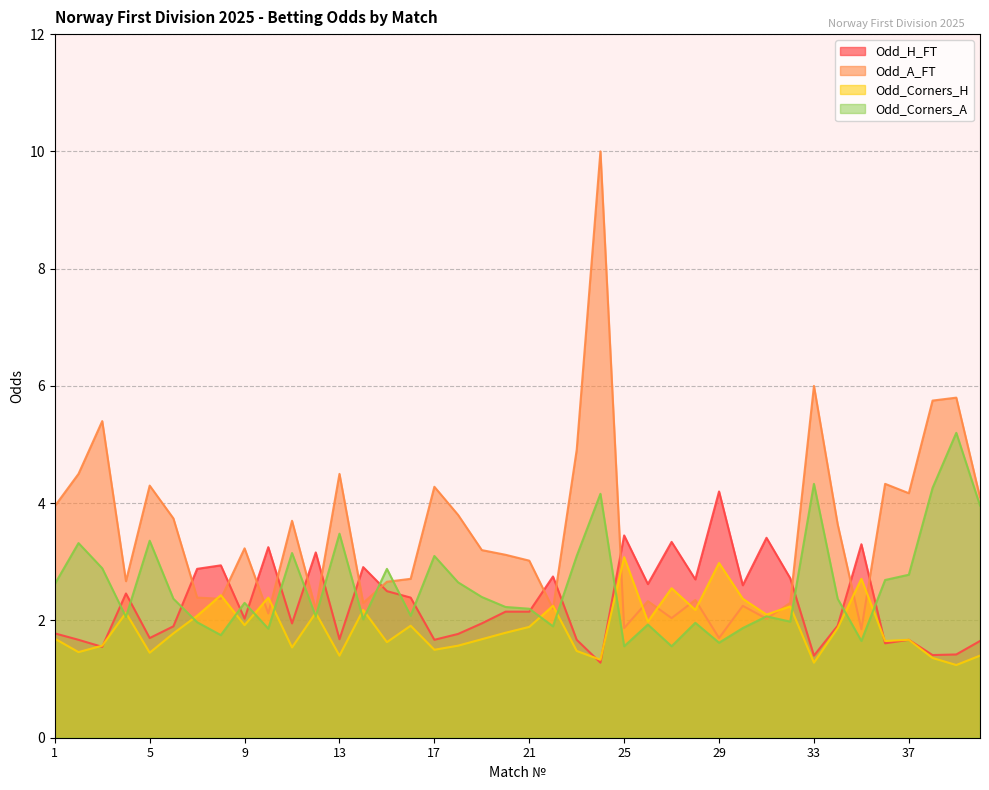

What is the value of the Odd_Corners_A point at the 20th from the left?

2.2